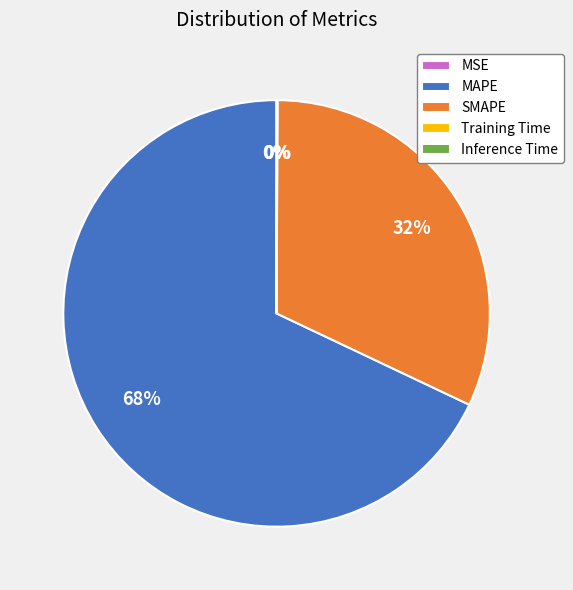

Is it true that SMAPE is 32% of the pie?

True